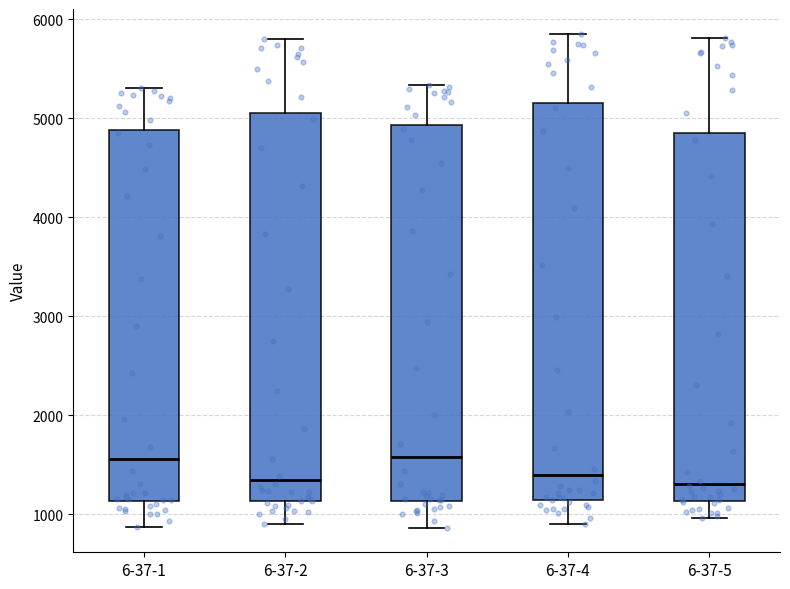

Where does the median line of the box for 6-37-3 sit on the y-axis? The values are not printed on the chart, so give them approximately, as read against the axis.

1600